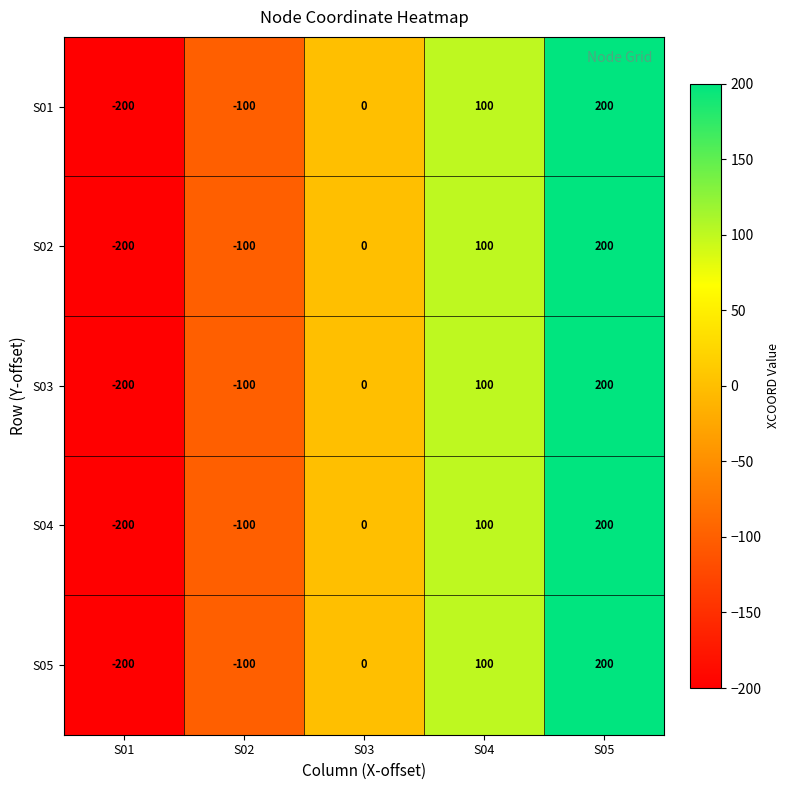

At which label is S01 closest to 0?

S03